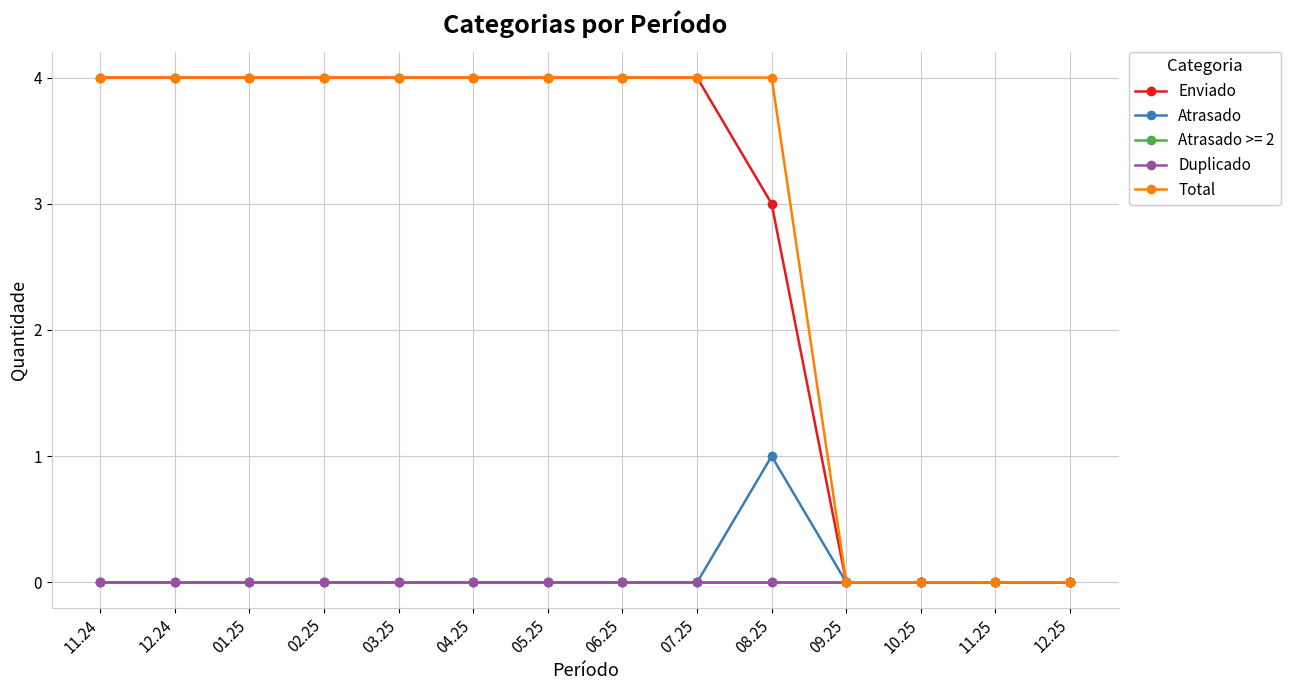

True or false: Enviado and Atrasado intersect in this chart.

False